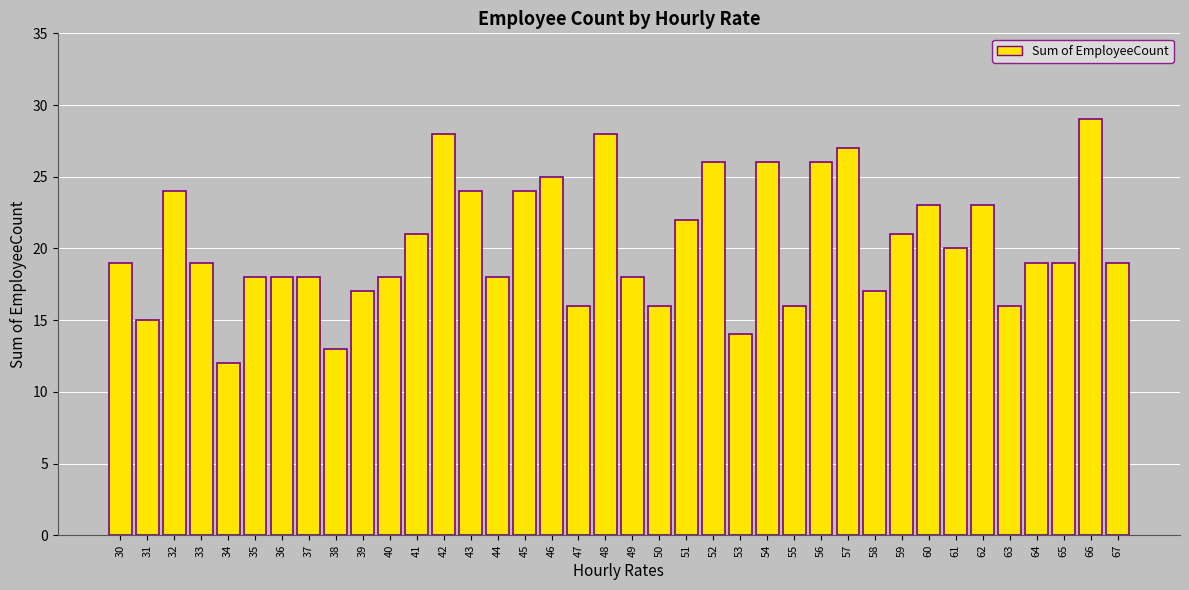

What is the difference between the second highest and minimum values?

16